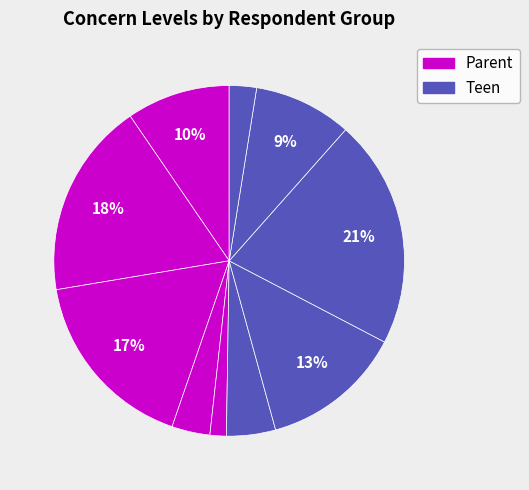

To the nearest percent, what is the average slice percentage?

10%